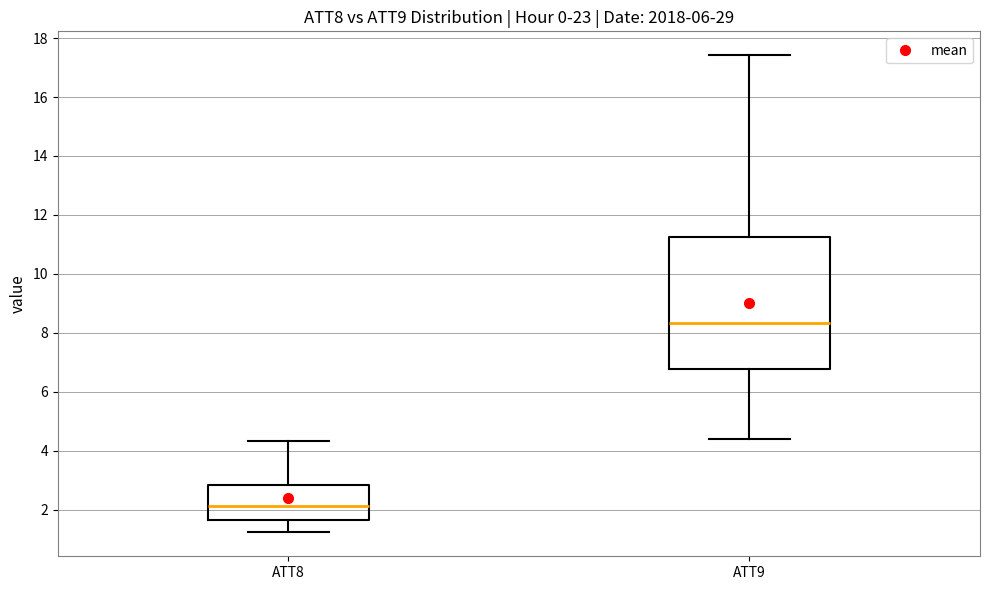

Reading left to right, transcribe this box plot: for each box, give where its median line is, the range the box spans, and where its two whiskers end, as read against the y-axis. The values are not printed on the chart, so give them approximately, as read against the axis.

ATT8: median 2.2, box 1.6 to 2.8, whiskers 1.2 to 4.4
ATT9: median 8.4, box 6.8 to 11.2, whiskers 4.4 to 17.4